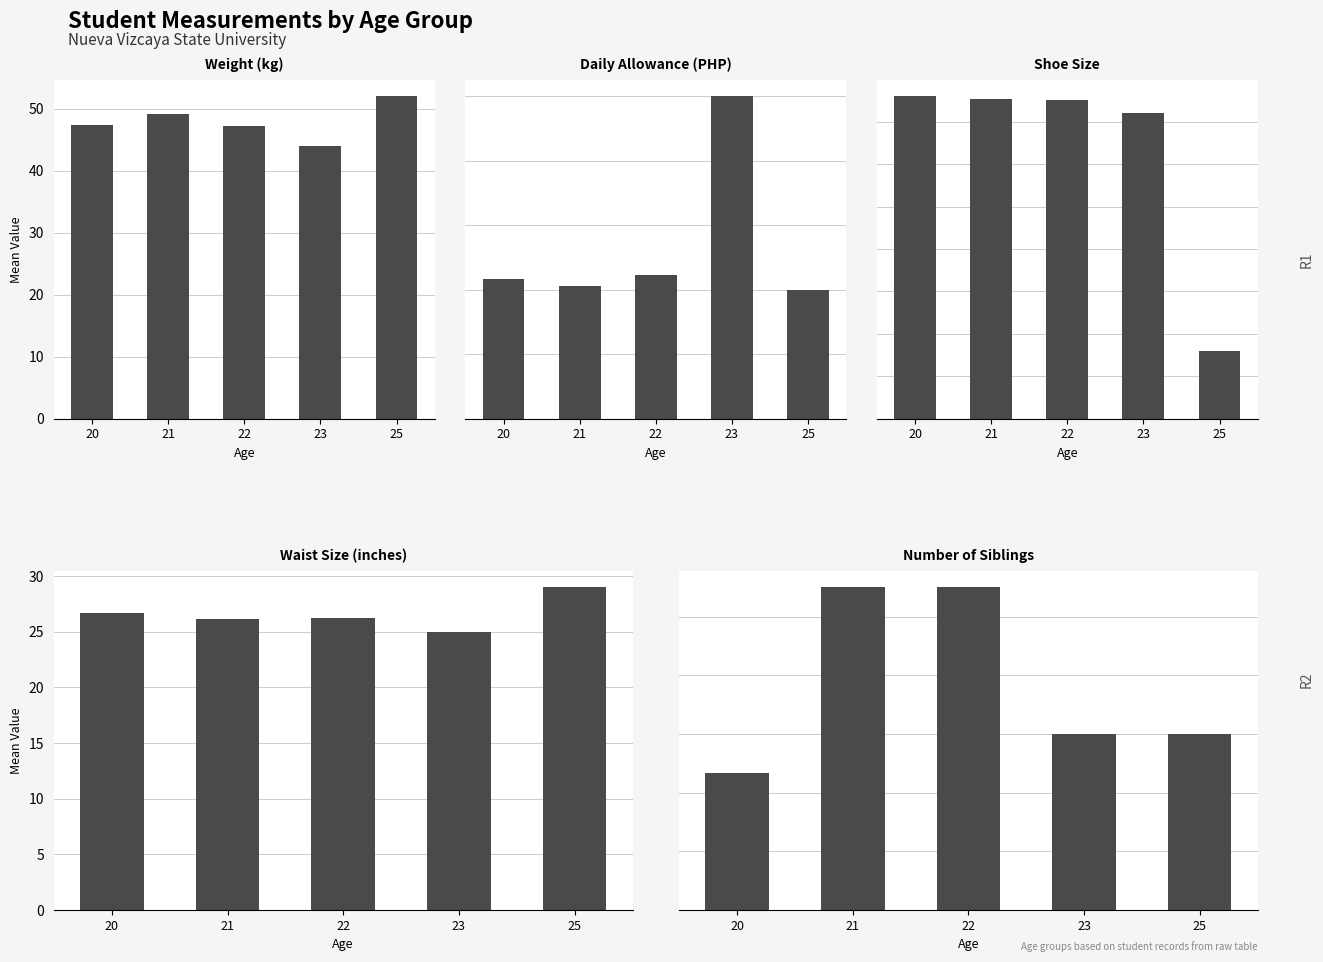

Is it true that Weight (kg) equals 47.3 at 20?

True